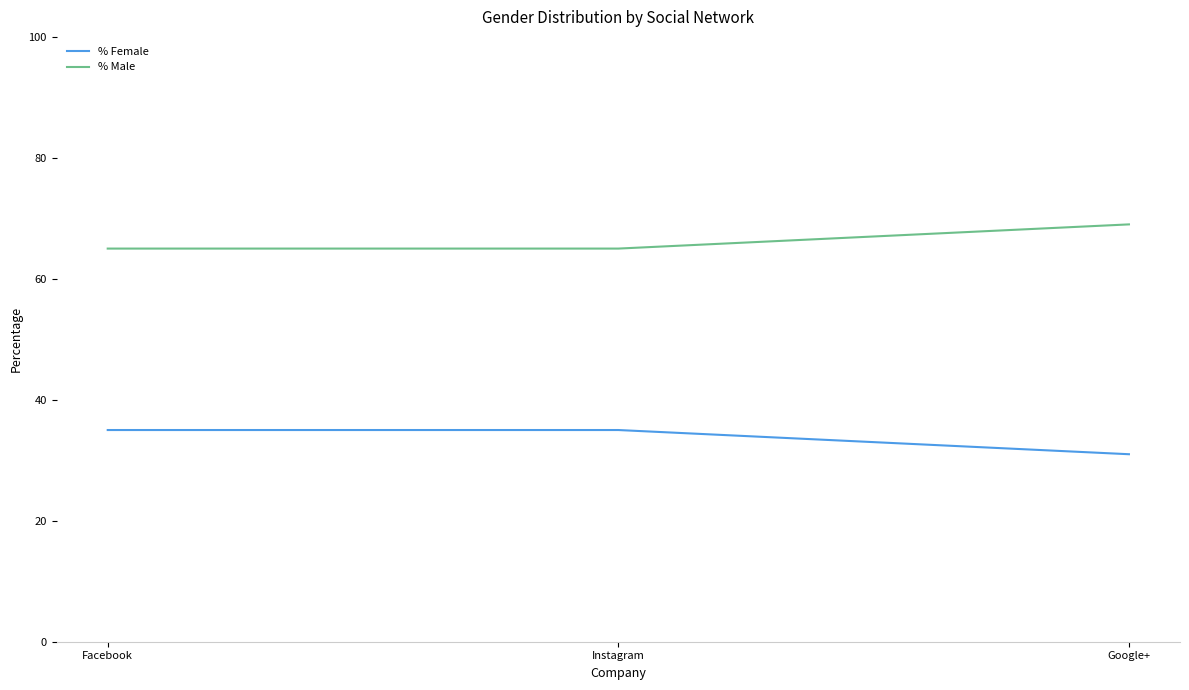

Which series has the largest total across all categories?

% Male